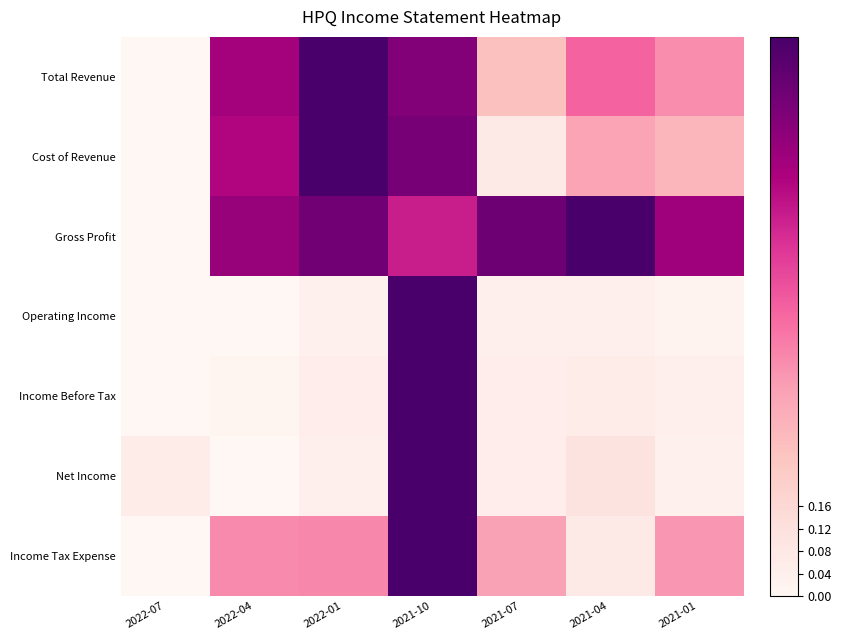

What is the maximum value shown in the chart?

1.0